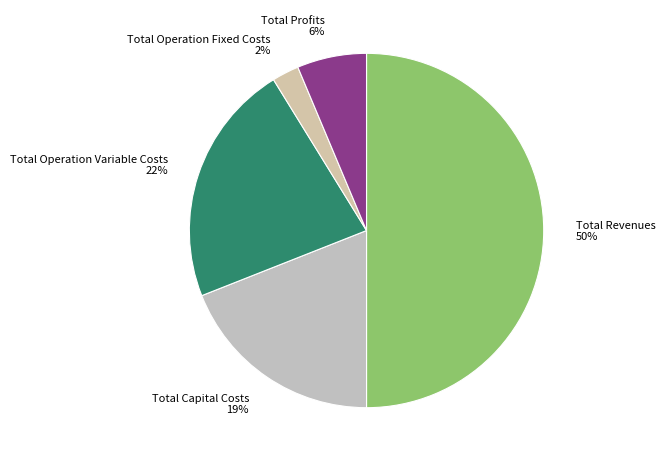

To the nearest percent, what is the average slice percentage?

20%